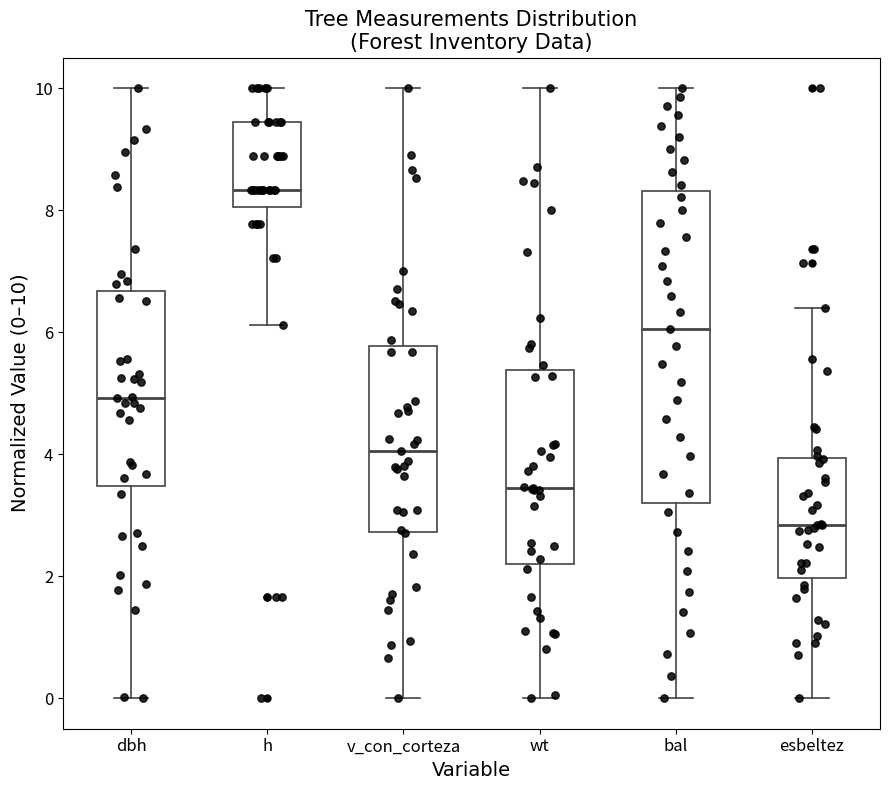

Reading left to right, transcribe this box plot: for each box, give where its median line is, the range the box spans, and where its two whiskers end, as read against the y-axis. The values are not printed on the chart, so give them approximately, as read against the axis.

dbh: median 5.0, box 3.4 to 6.6, whiskers 0.0 to 10.0
h: median 8.4, box 8.0 to 9.4, whiskers 6.2 to 10.0
v_con_corteza: median 4.0, box 2.8 to 5.8, whiskers 0.0 to 10.0
wt: median 3.4, box 2.2 to 5.4, whiskers 0.0 to 10.0
bal: median 6.0, box 3.2 to 8.4, whiskers 0.0 to 10.0
esbeltez: median 2.8, box 2.0 to 4.0, whiskers 0.0 to 6.4